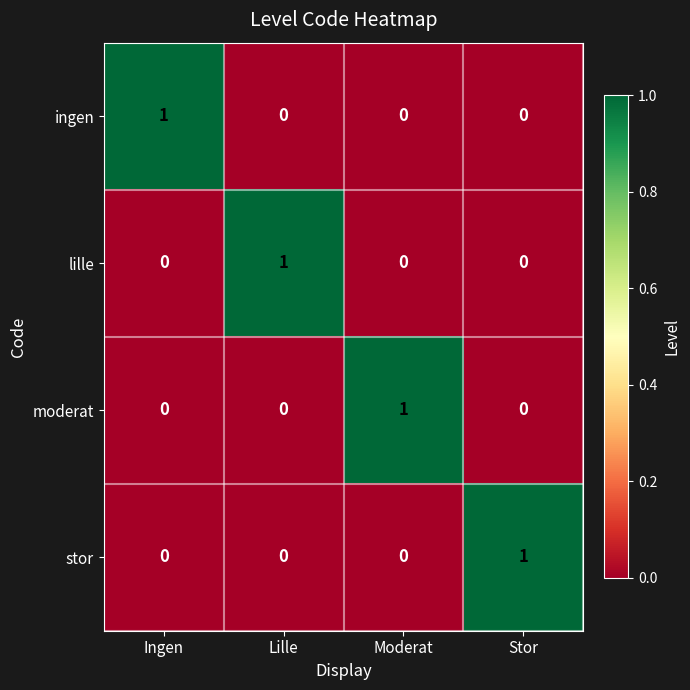

Reading left to right, extract all data points from this chart.

ingen: 1	0	0	0
lille: 0	1	0	0
moderat: 0	0	1	0
stor: 0	0	0	1